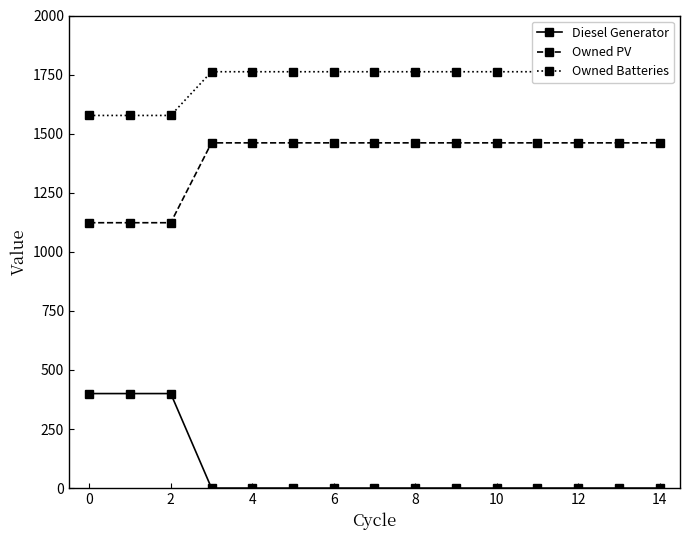

How many data points in Owned PV are less than 1461?

3